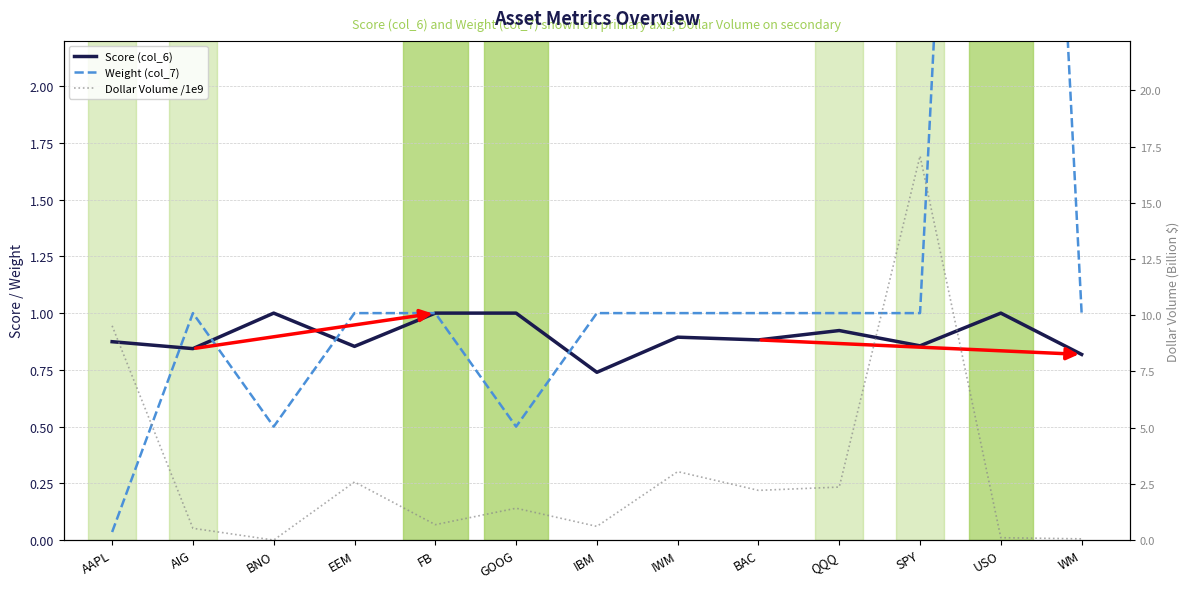

Reading right to left, list all the values displayed in this chart.

Score (col_6): 0.8	1.0	0.9	0.9	0.9	0.9	0.7	1.0	1.0	0.9	1.0	0.8	0.9
Weight (col_7): 1.0	8.0	1.0	1.0	1.0	1.0	1.0	0.5	1.0	1.0	0.5	1.0	0.0
Dollar Volume /1e9: 0.1	0.1	17.1	2.4	2.2	3.0	0.6	1.4	0.7	2.6	0.0	0.5	9.5